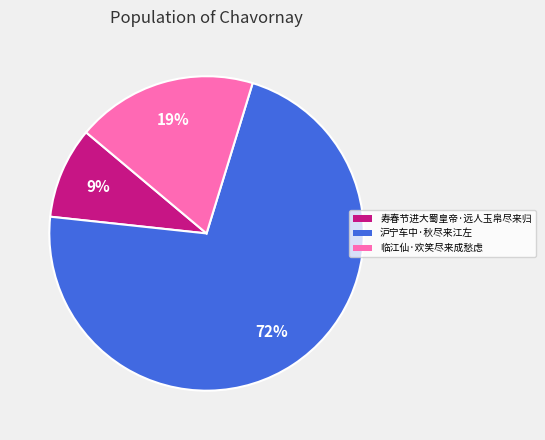

Is it true that 沪宁车中·秋尽来江左 is 87% of the pie?

False